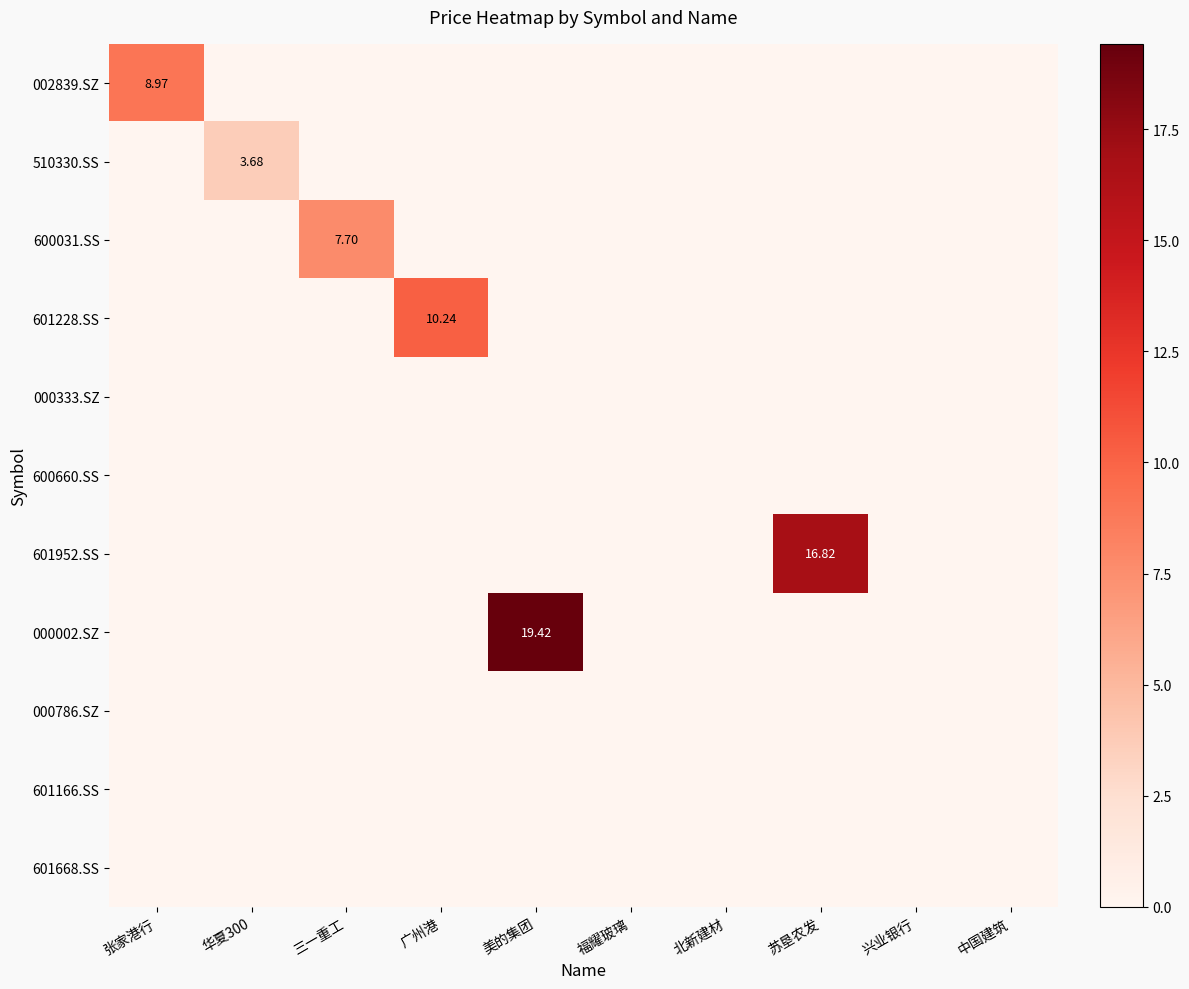

At which category is the sum across all series the highest?

美的集团